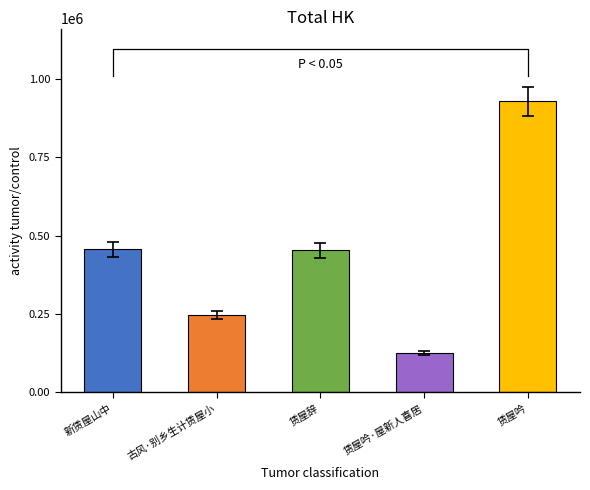

Between 新赁屋山中 and 古风·别乡生计赁屋小, which is larger?

新赁屋山中